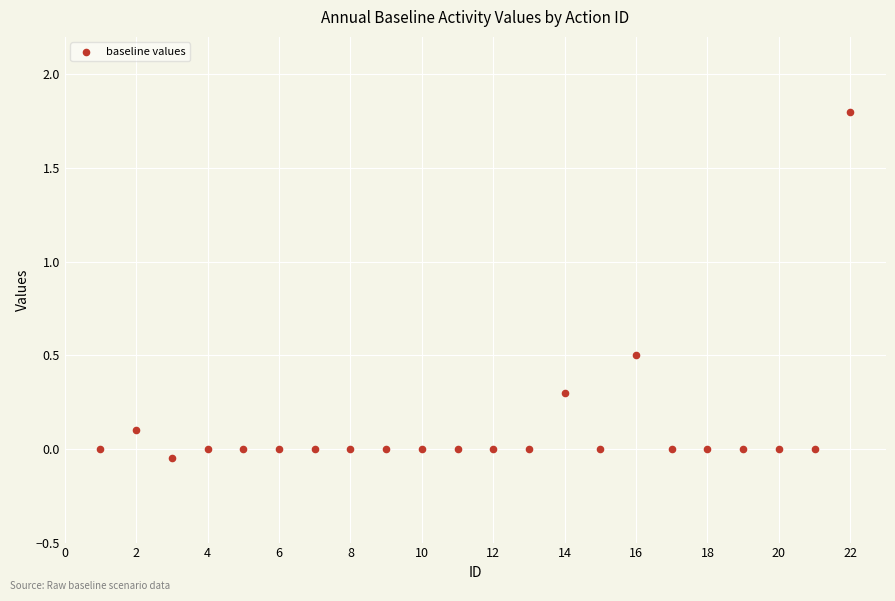

What is the range of X values (max minus min)?

21.0